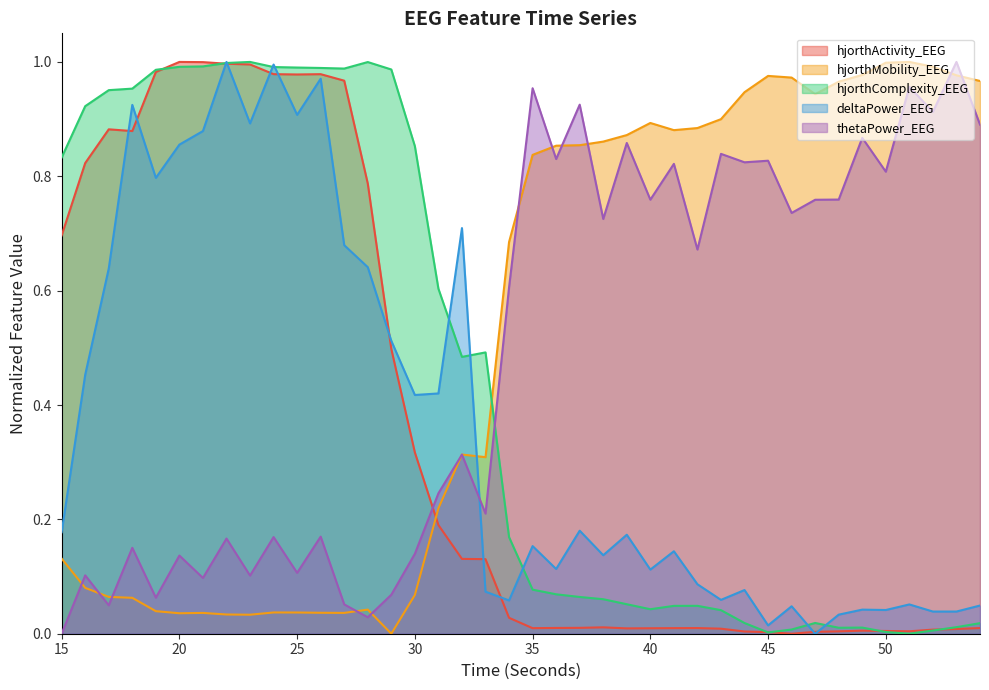

The thetaPower_EEG series shows 0.8 at 48. True or false?

True